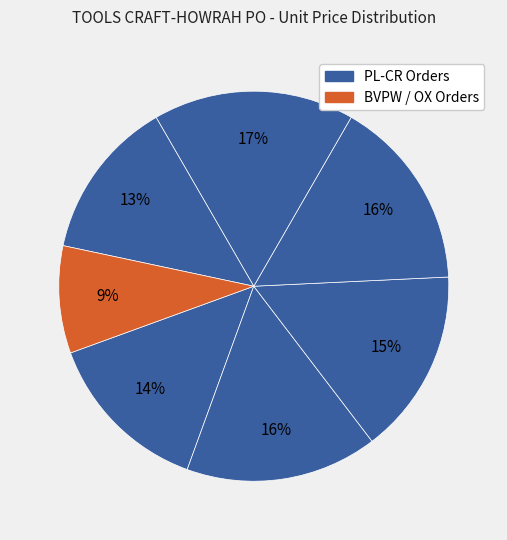

How many segments does this pie chart have?

7